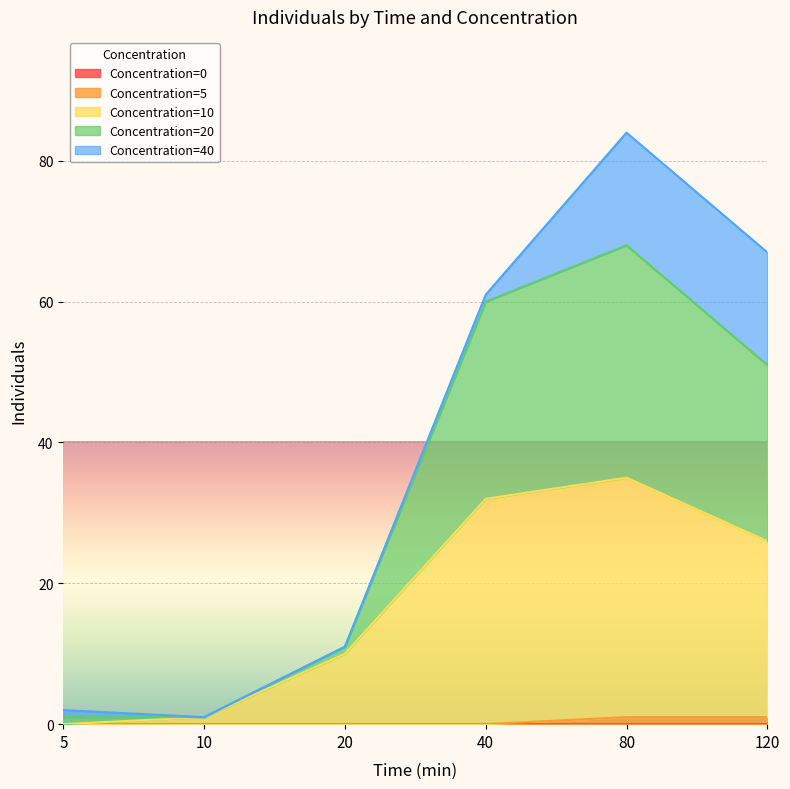

In Concentration=10, how many points are higher than both neighbors (excluding endpoints)?

1